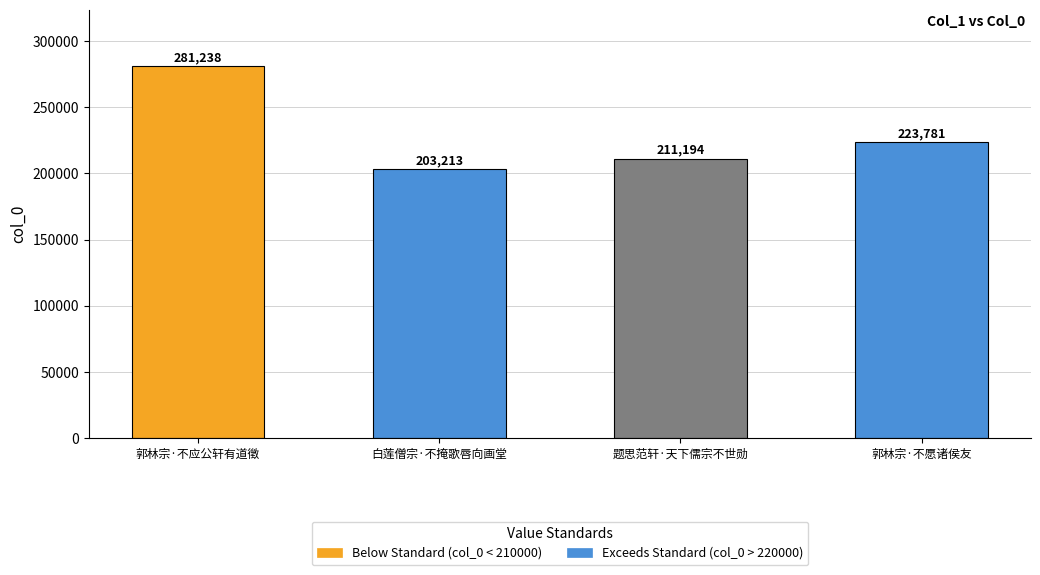

How many values are below 223781?

2